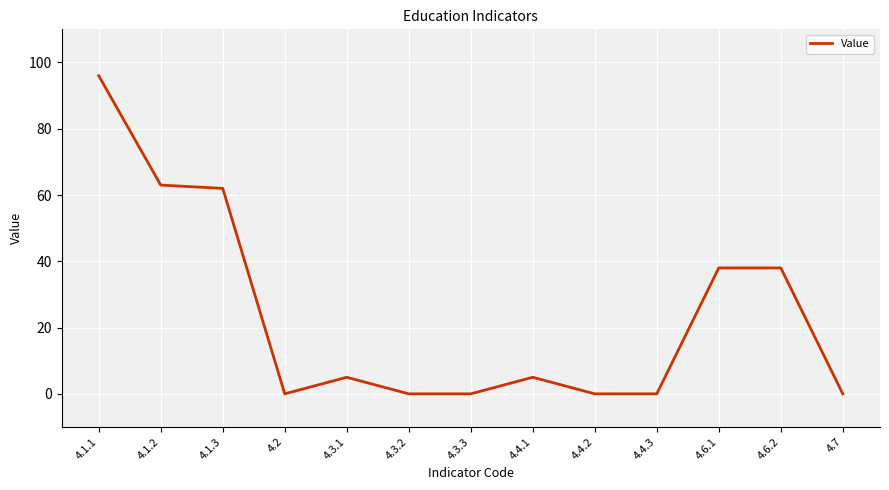

True or false: the data shows -66 at 4.7.

False